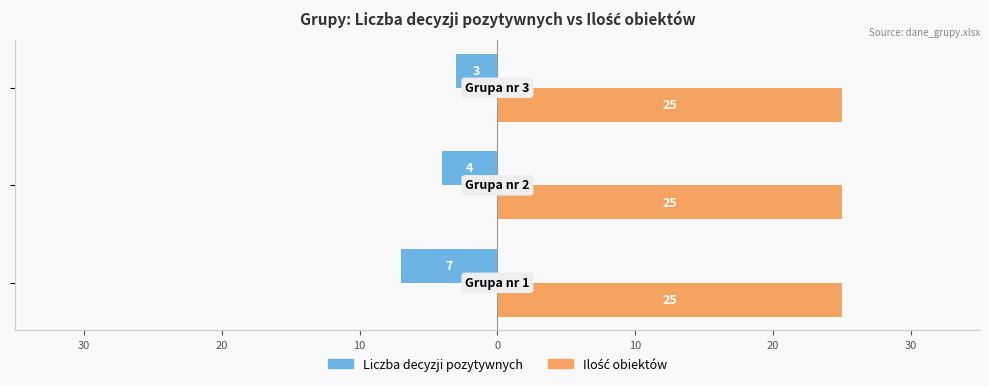

Which series has the widest spread of values?

Liczba decyzji pozytywnych